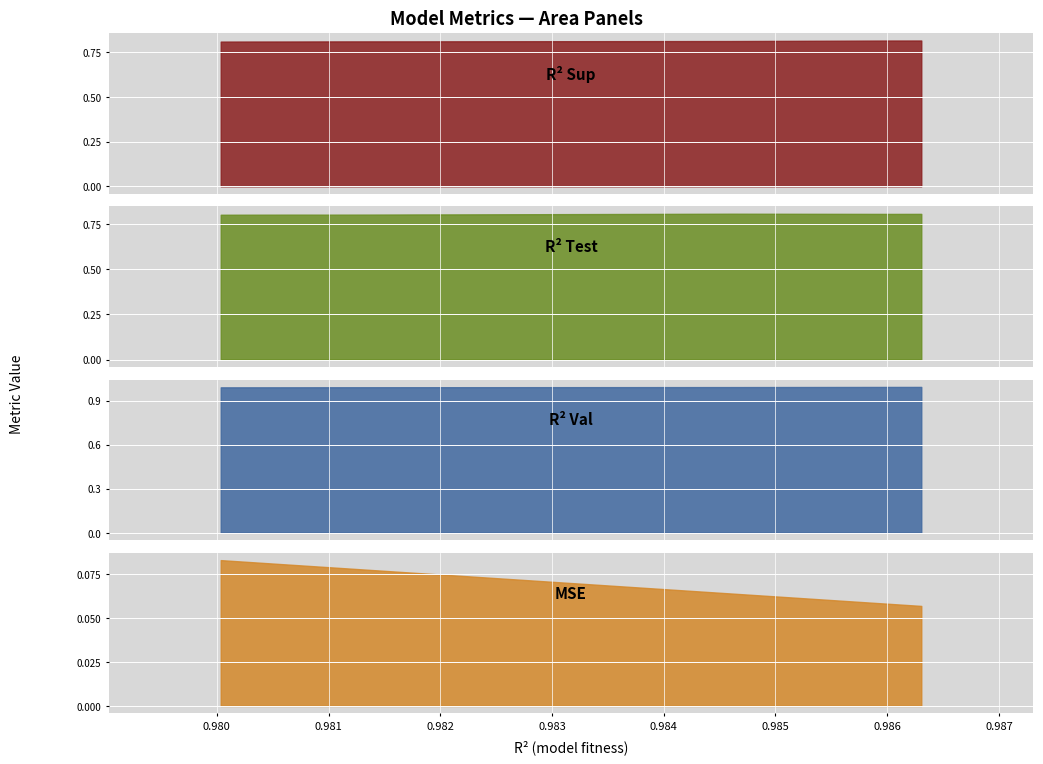

How many lines are shown in the chart?

4